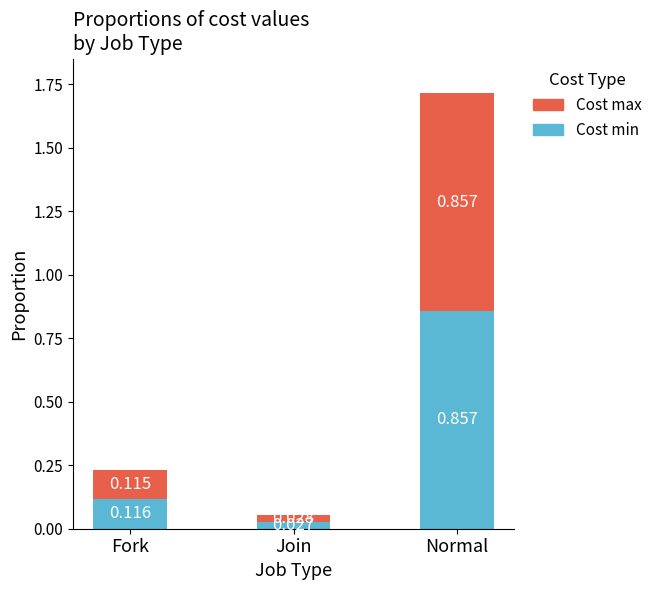

At which label does Cost min reach its minimum?

Join